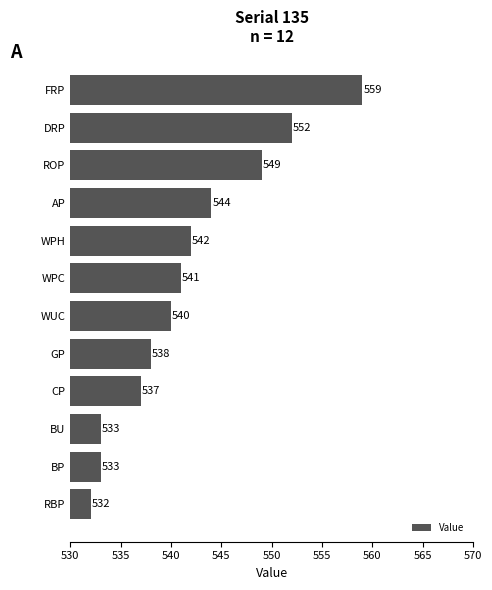

The value at BP is 533. True or false?

True